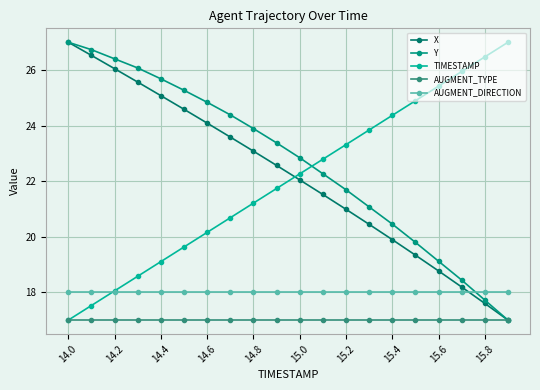

Where do TIMESTAMP and Y first cross each other?

10 and 11